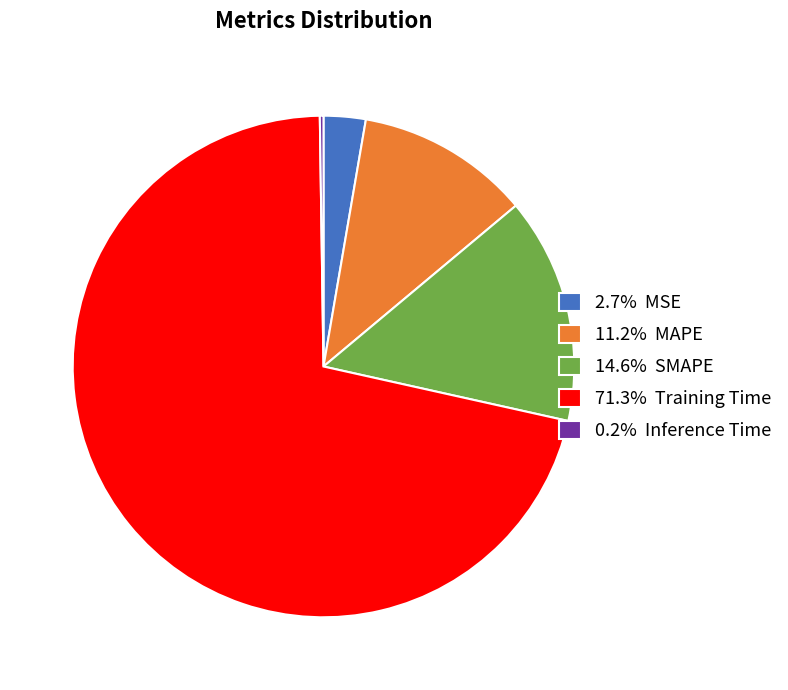

Is the sum of 71.3% Training Time and 14.6% SMAPE greater than half?

Yes